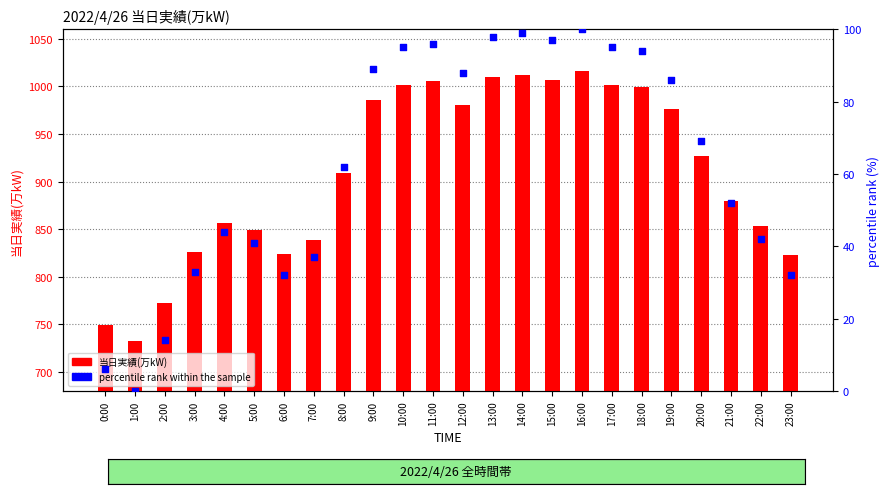

Which series has the largest Y range (max minus min)?

当日実績(万kW)